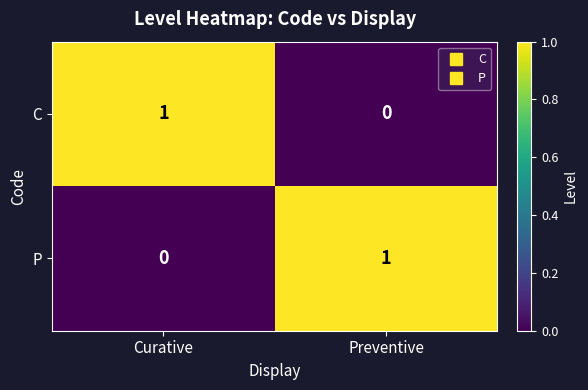

Which category has the highest value in the C series?

Curative